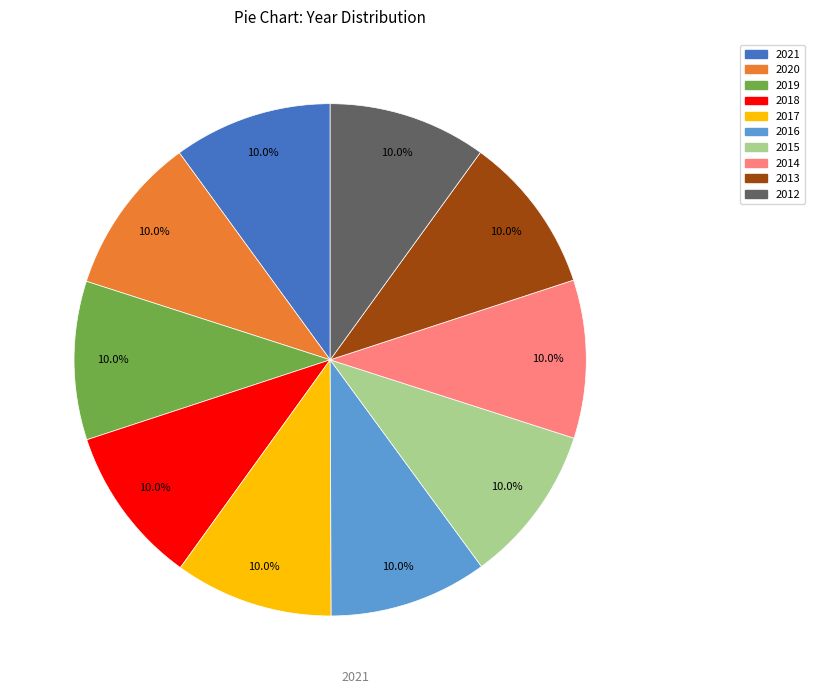

What percentage is the 2017 slice, to the nearest percent?

10%